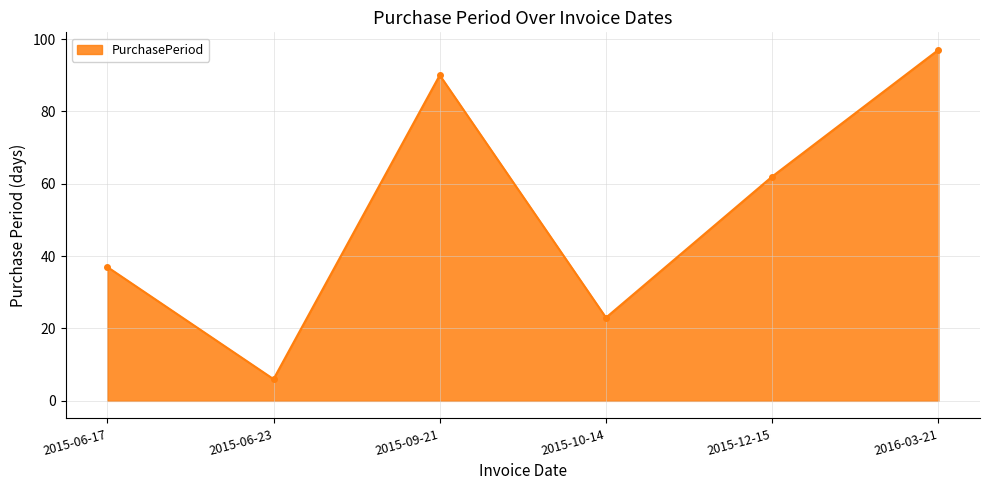

What is the value of the 4th point from the left?

23